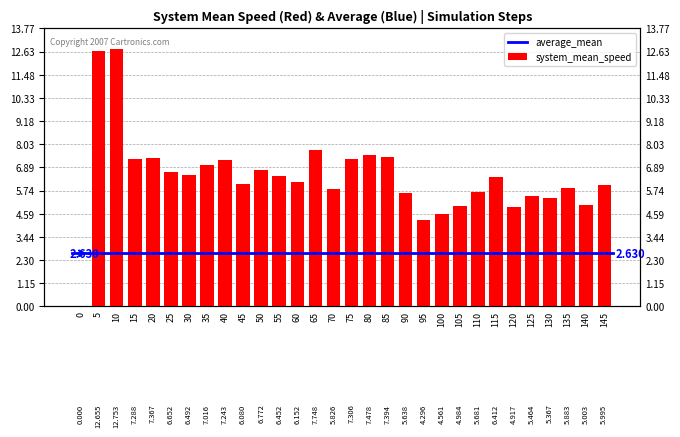

Read the value at 105.

5.0